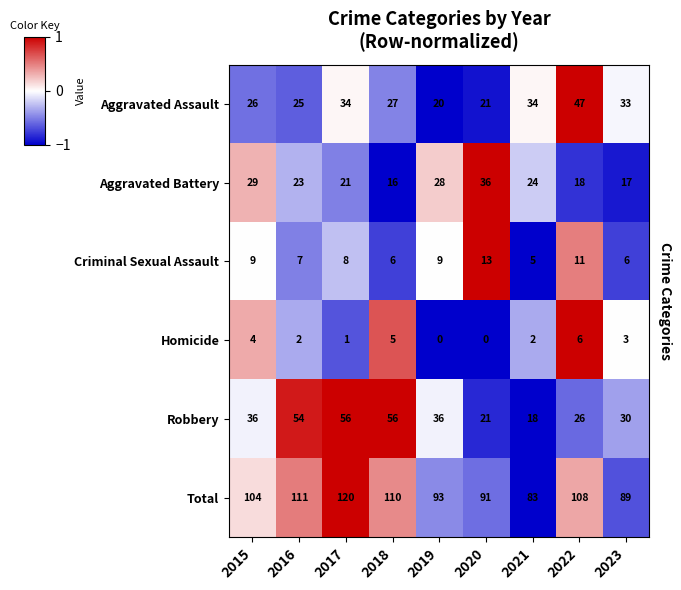

The Total series shows 31 at 2023. True or false?

False